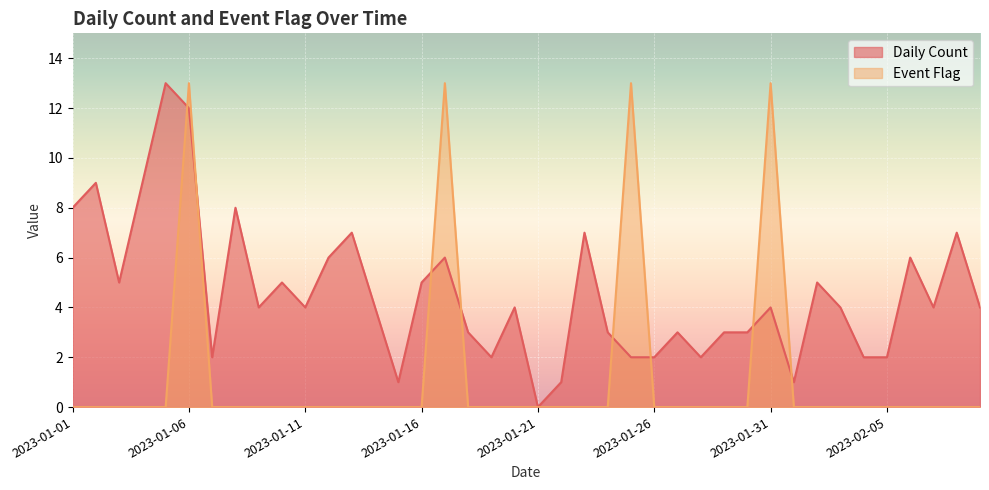

How many times do Daily Count and Event Flag cross each other?

8